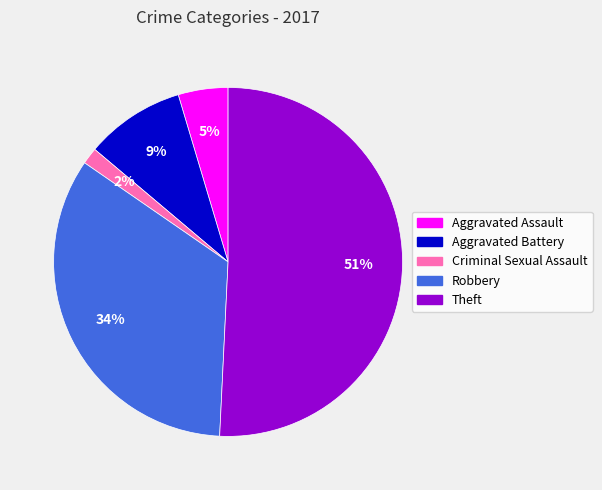

Does Robbery account for over 50% of the chart?

No